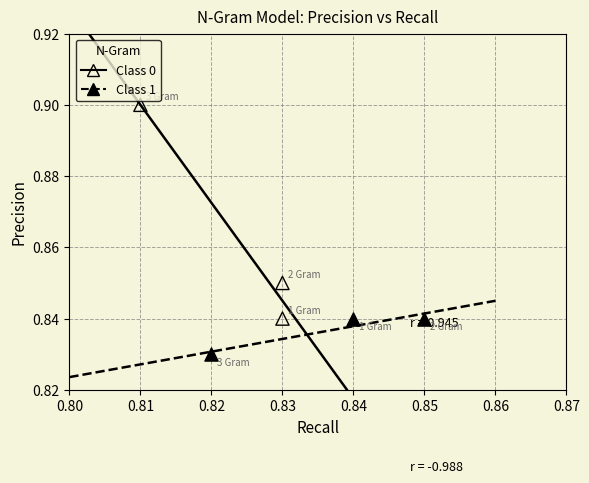

Which series contains the lowest Y value?

Class 1